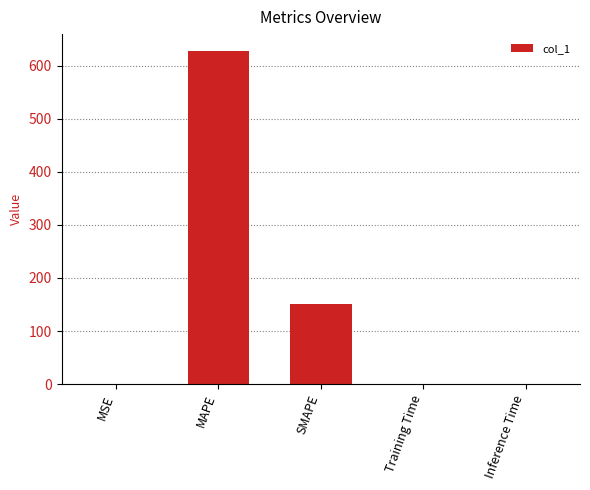

What is the maximum value shown in the chart?

628.2